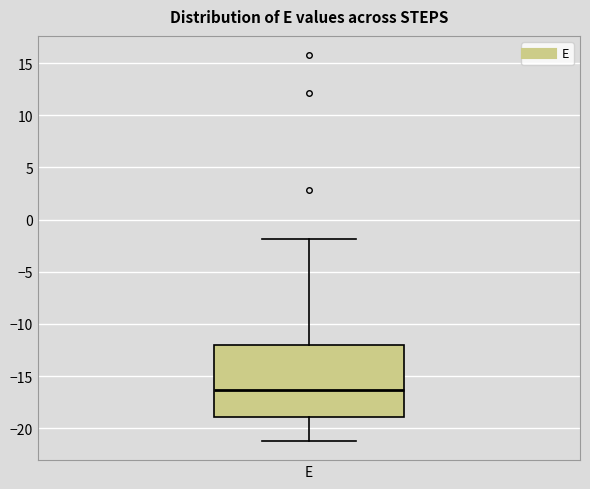

Read this box plot against the y-axis: the position of the median line, the range covered by the box, and the ends of both whiskers. The values are not printed on the chart, so give them approximately, as read against the axis.

median -16.5, box -19.0 to -12.0, whiskers -21.0 to -2.0